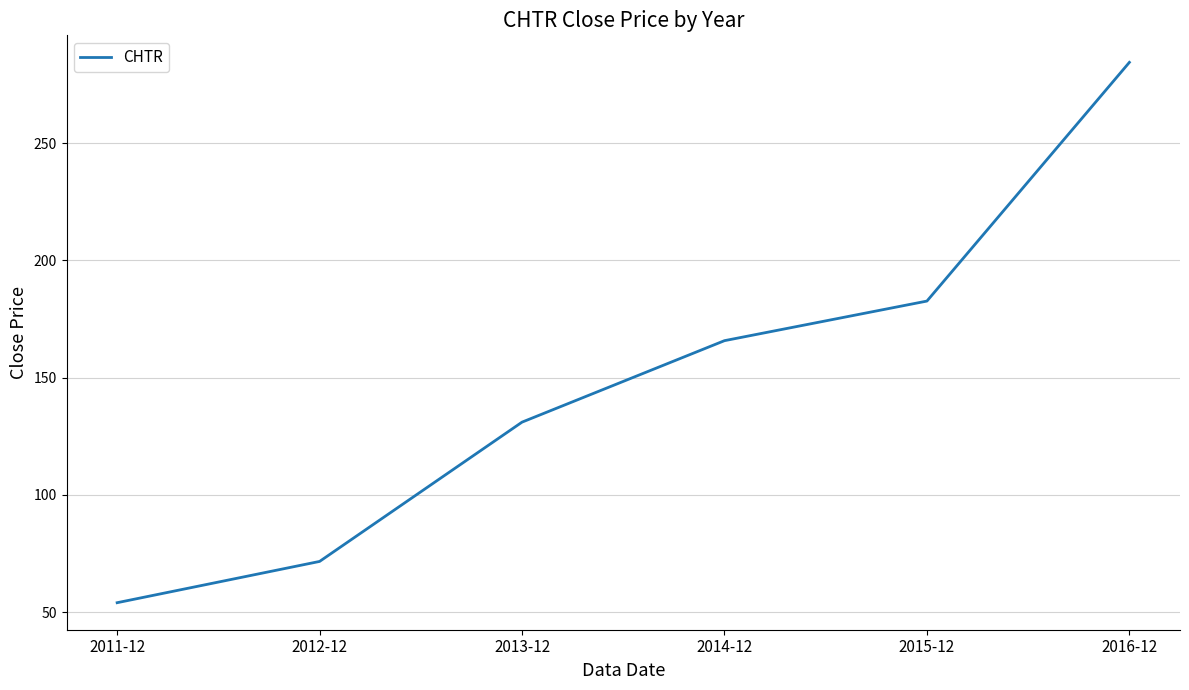

The chart shows a value of 214.2 at 2013-12. True or false?

False